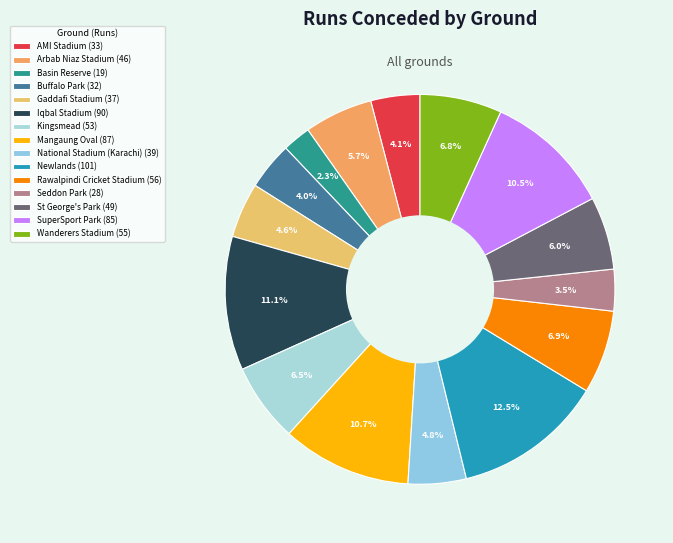

What percentage is NOT represented by Kingsmead?

93.5%